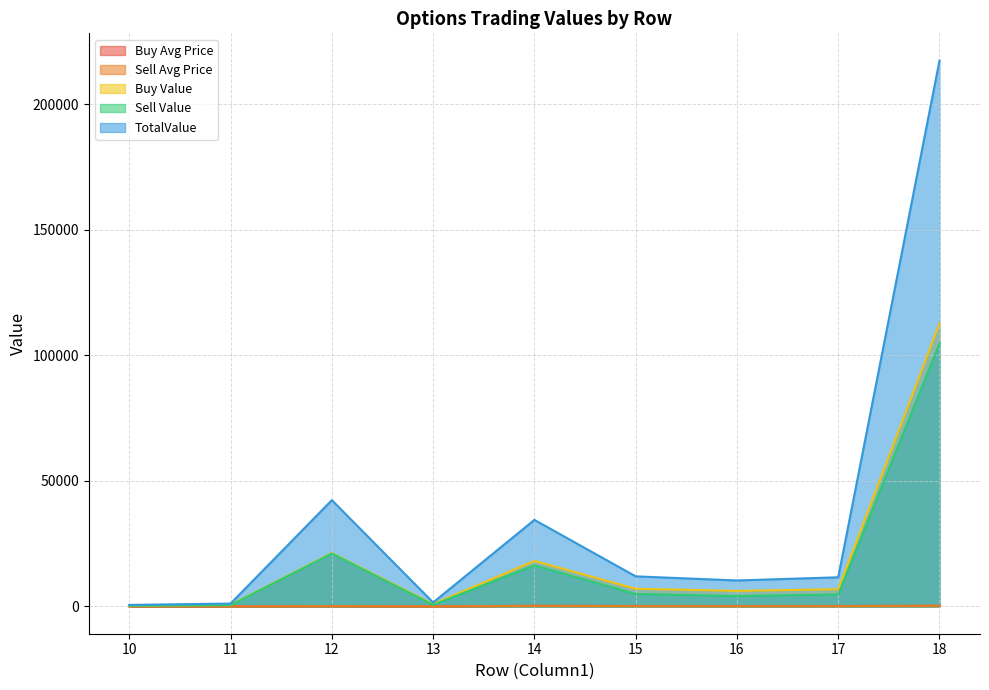

Where is the first local maximum for Sell Avg Price?

12